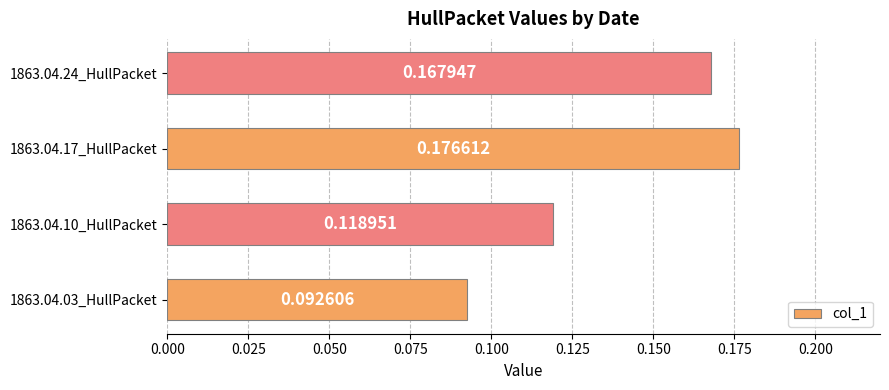

List the labels in order of value, smallest first.

1863.04.03_HullPacket, 1863.04.10_HullPacket, 1863.04.24_HullPacket, 1863.04.17_HullPacket